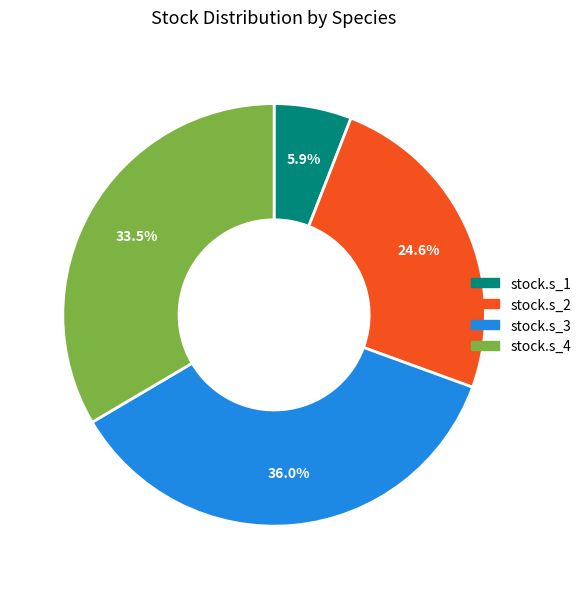

What percentage do stock.s_2 and stock.s_4 together represent?

58.1%